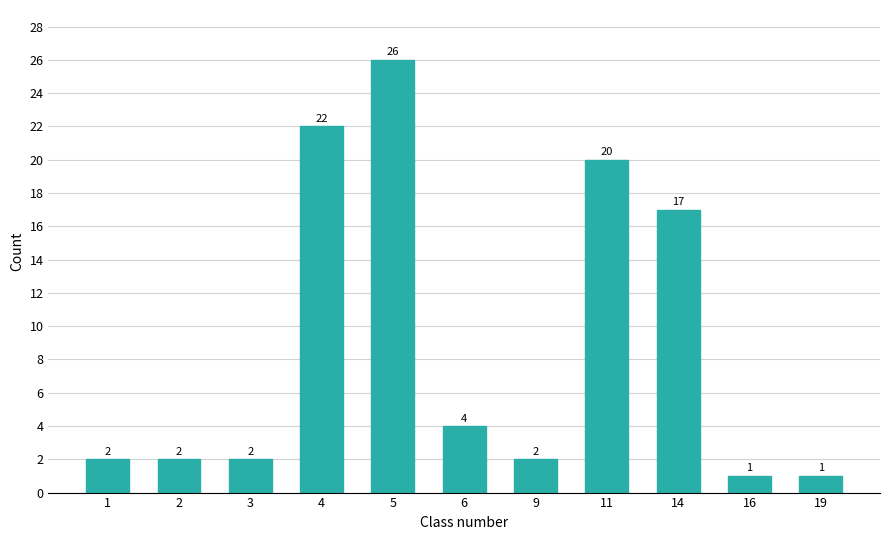

Reading right to left, transcribe all the data shown in this chart.

19=1	16=1	14=17	11=20	9=2	6=4	5=26	4=22	3=2	2=2	1=2